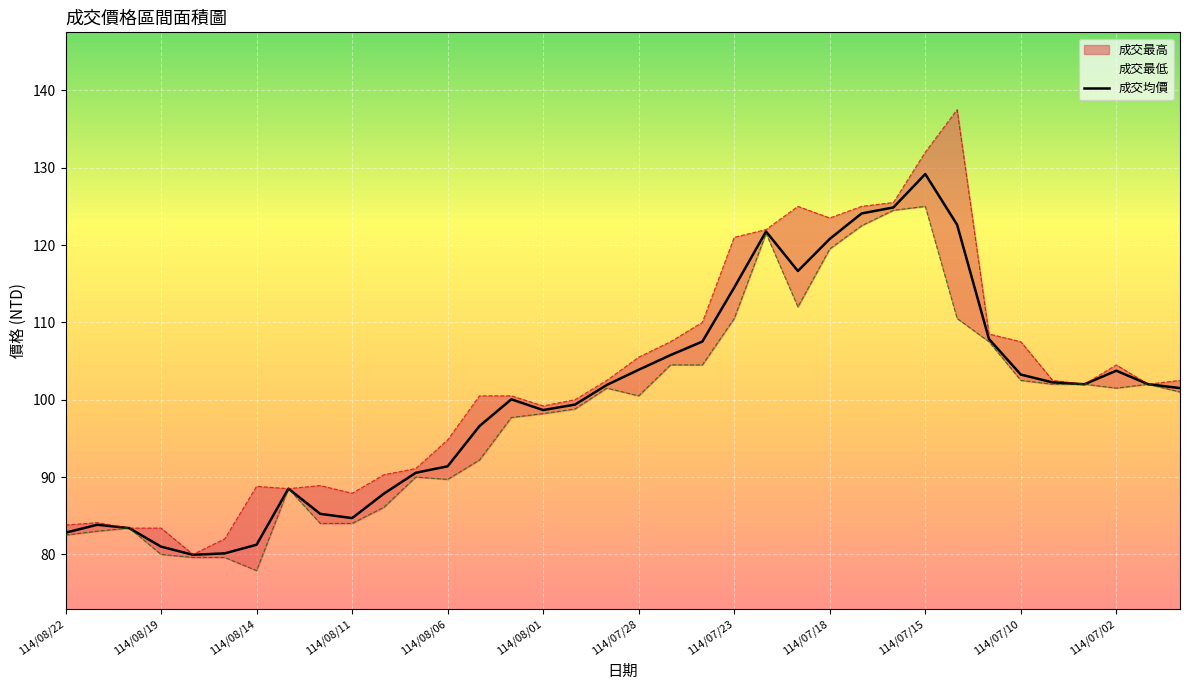

At which label does 成交均價 reach its peak?

114/07/15